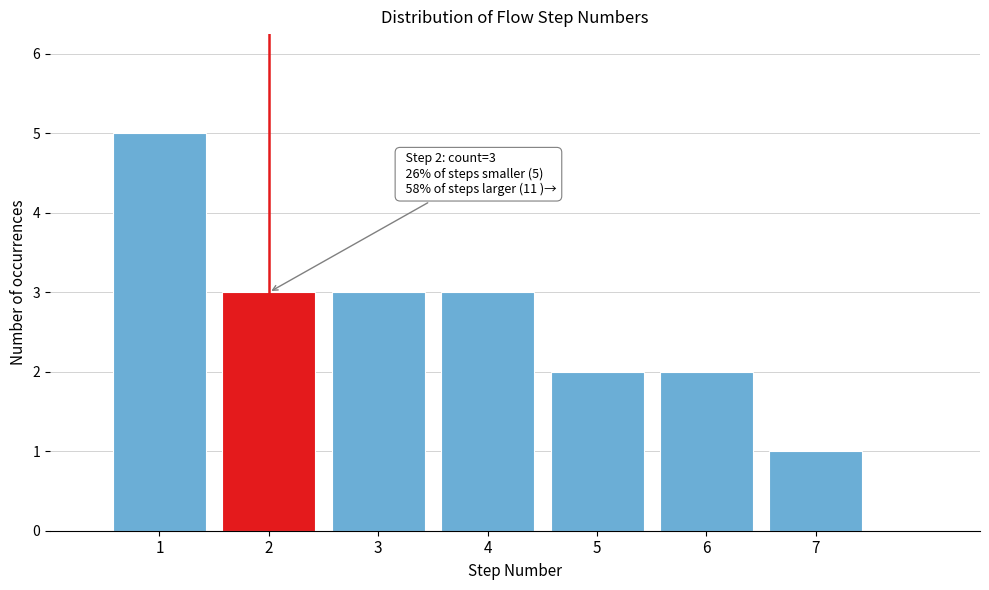

Over which range of the x-axis is the bar tallest?

0.5 to 1.5